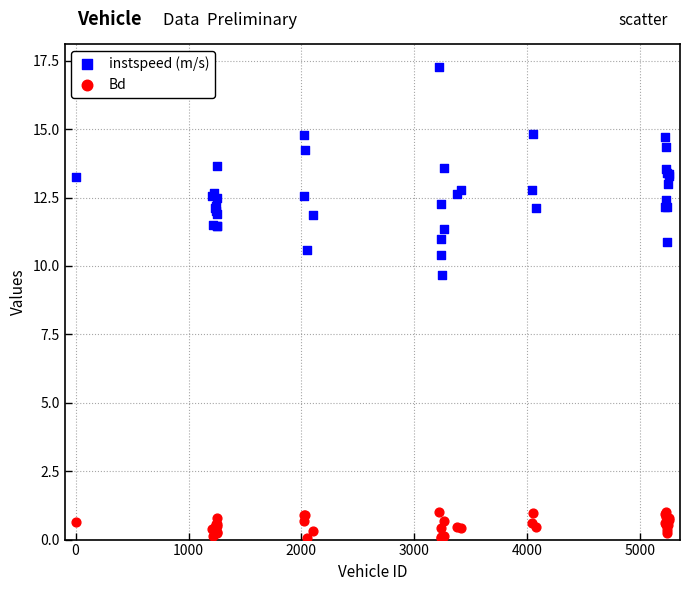

Which series has the widest spread of Y values?

instspeed (m/s)